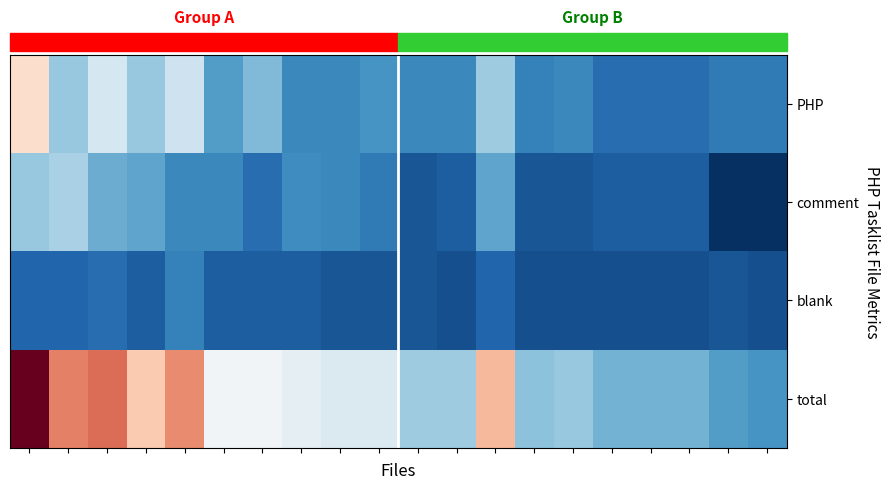

List the series in order of their overall mean, highest first.

total, PHP, comment, blank